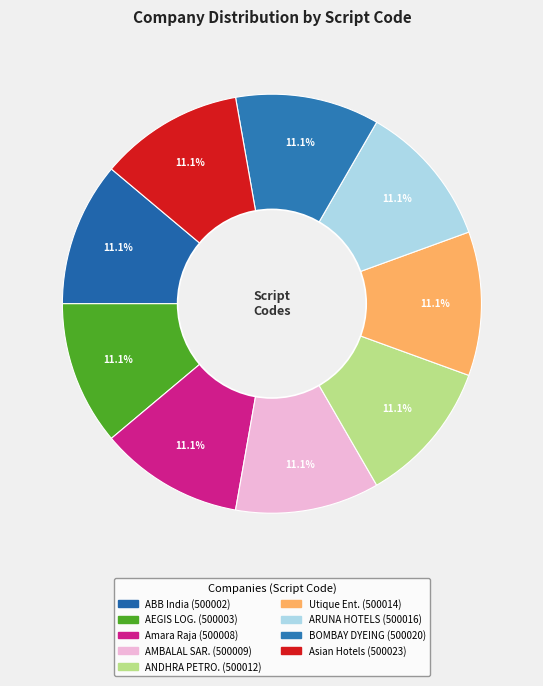

How many segments does this pie chart have?

9